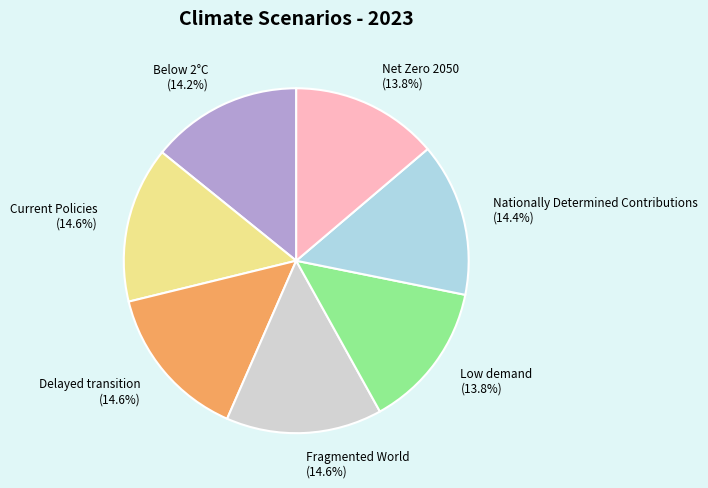

To the nearest percent, what is the average slice percentage?

14%